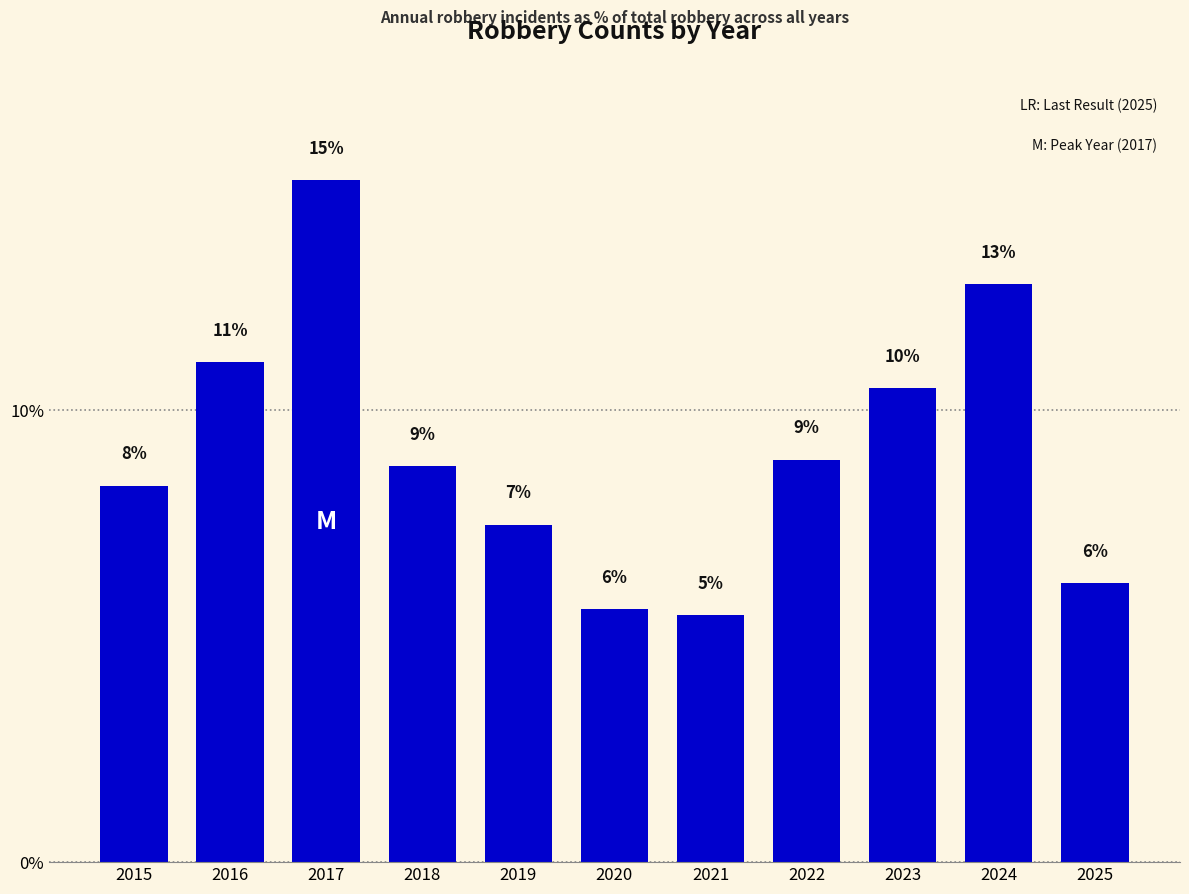

Does the chart contain stacked bars?

No